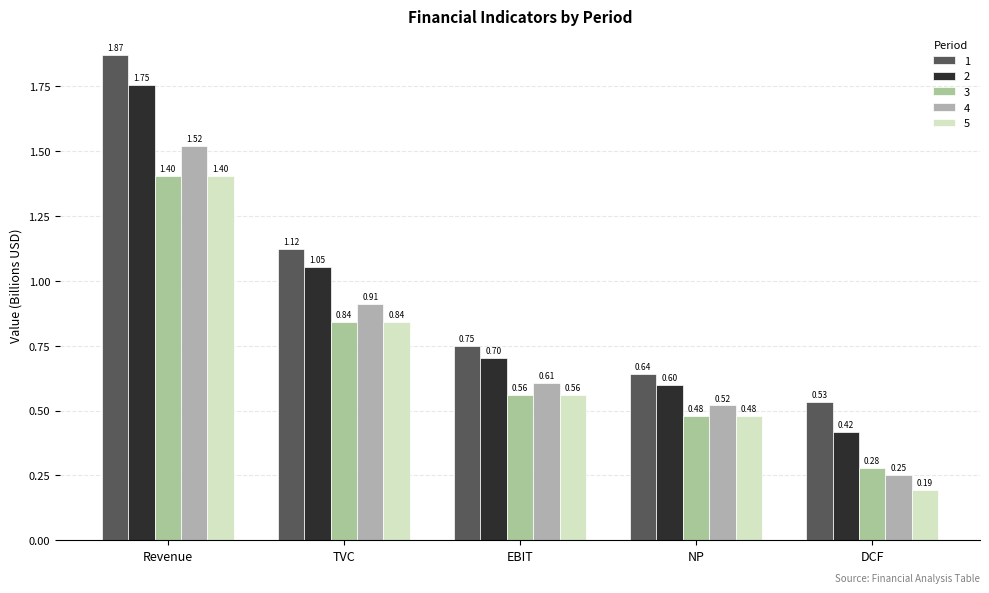

At TVC, list the series in order from smallest to largest.

3, 5, 4, 2, 1